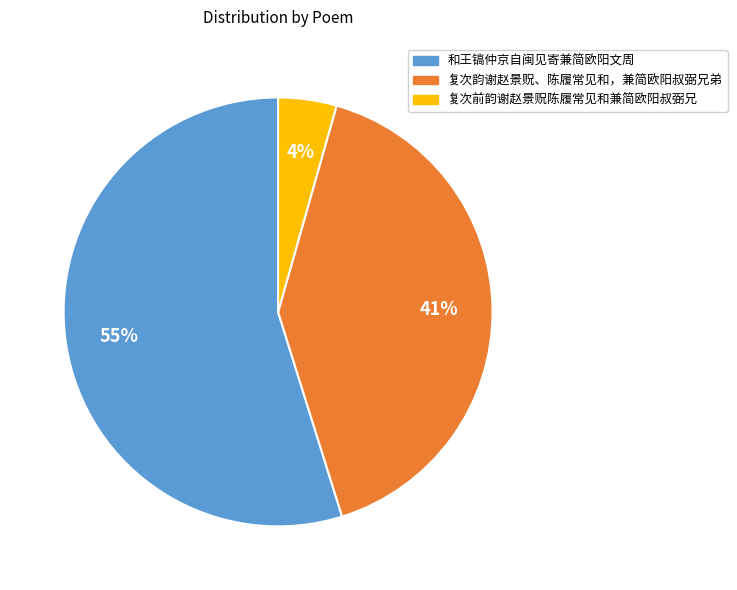

Which category has the smallest portion of the pie?

复次前韵谢赵景贶陈履常见和兼简欧阳叔弼兄